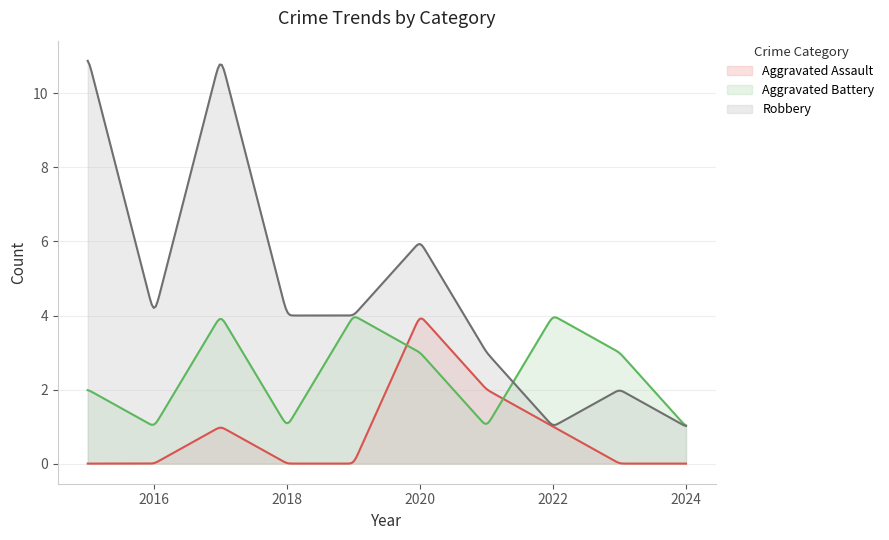

What is the total value across all series at 2020?

13